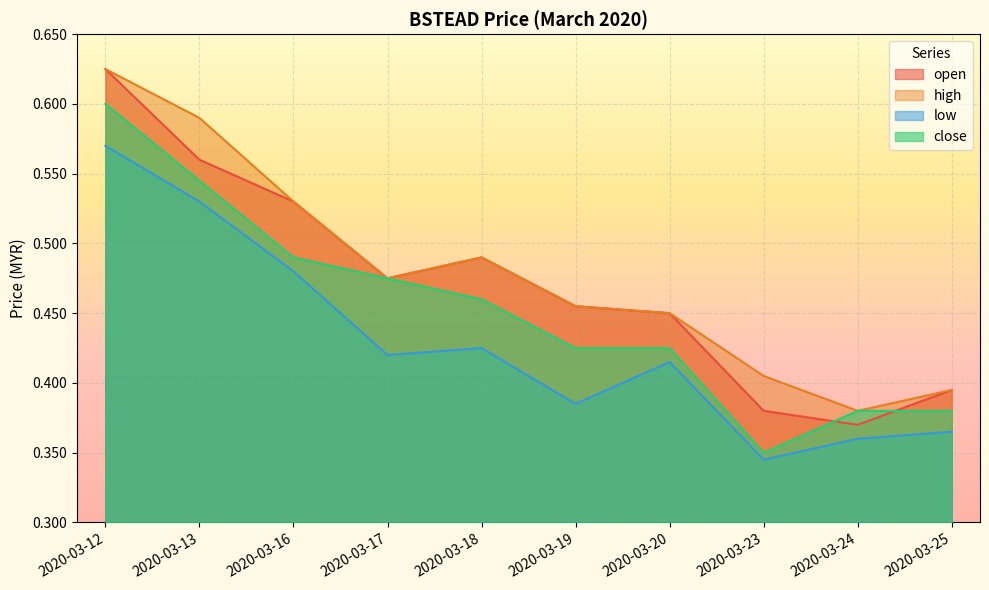

What is the value of the high point at the 1st from the left?

0.6